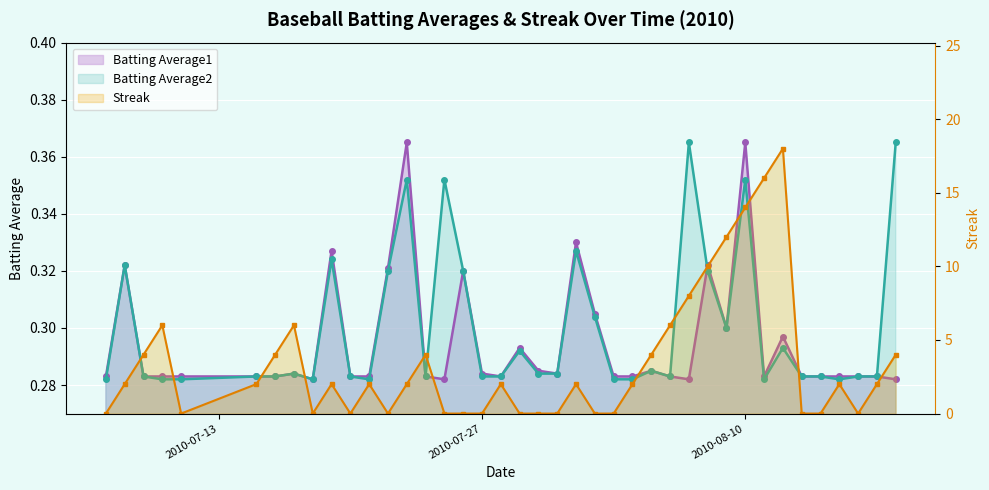

Where is Batting Average2 nearest to the value 0?

2010-07-07